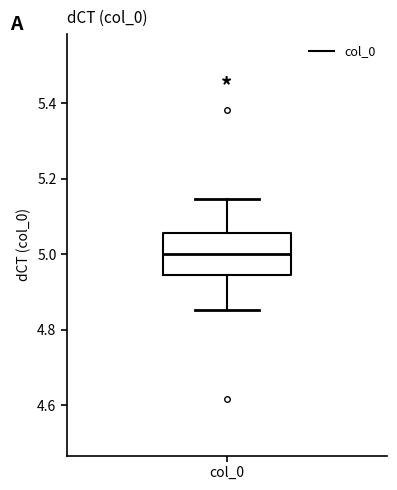

Read this box plot against the y-axis: the position of the median line, the range covered by the box, and the ends of both whiskers. The values are not printed on the chart, so give them approximately, as read against the axis.

median 5.00, box 4.94 to 5.06, whiskers 4.86 to 5.14